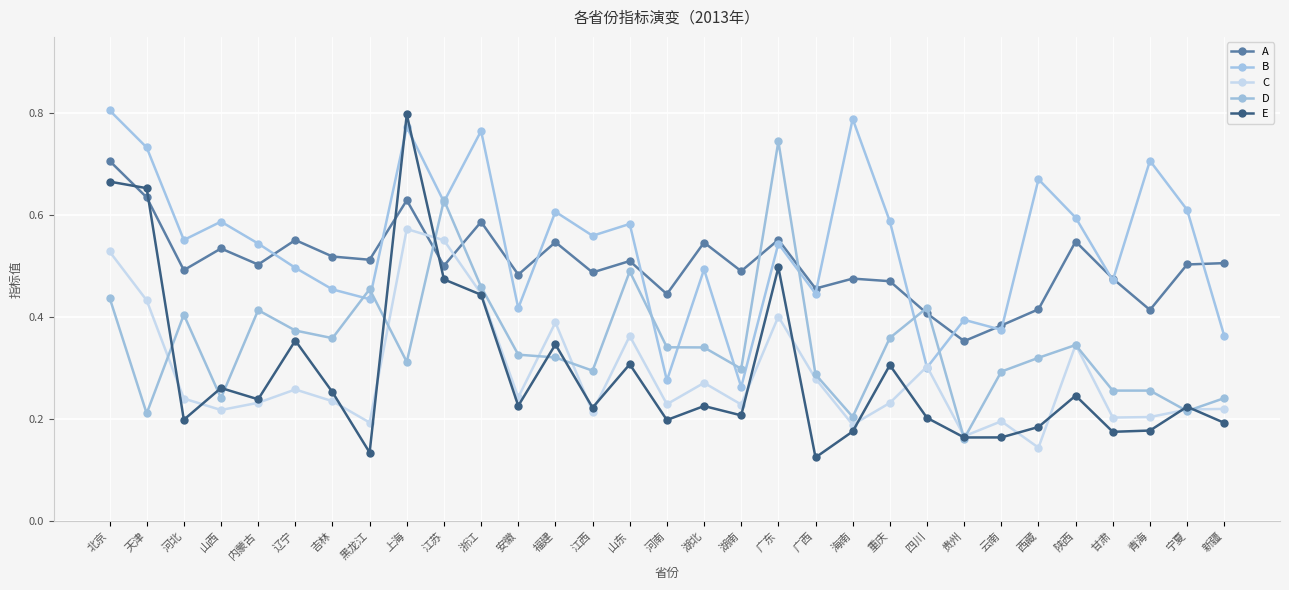

What is the sum of all D values?

10.8